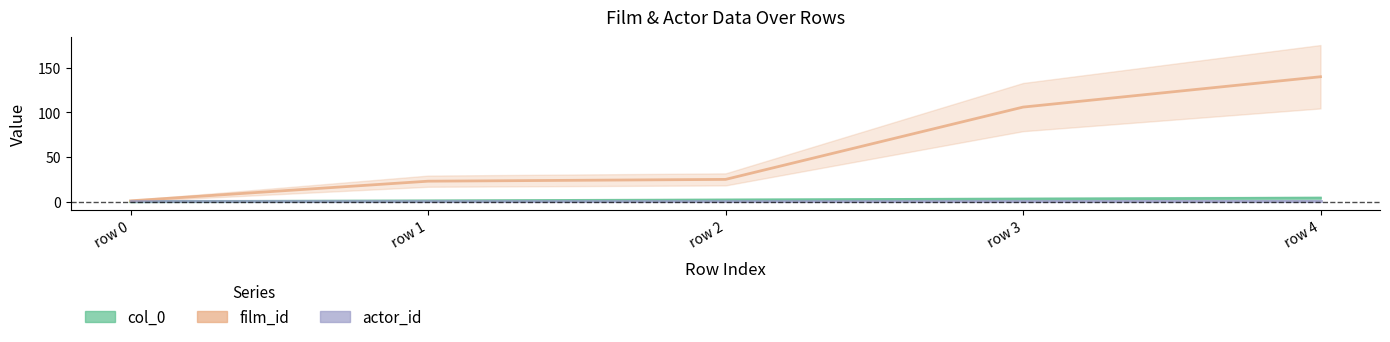

Which series changed the most between row 2 and row 3?

film_id